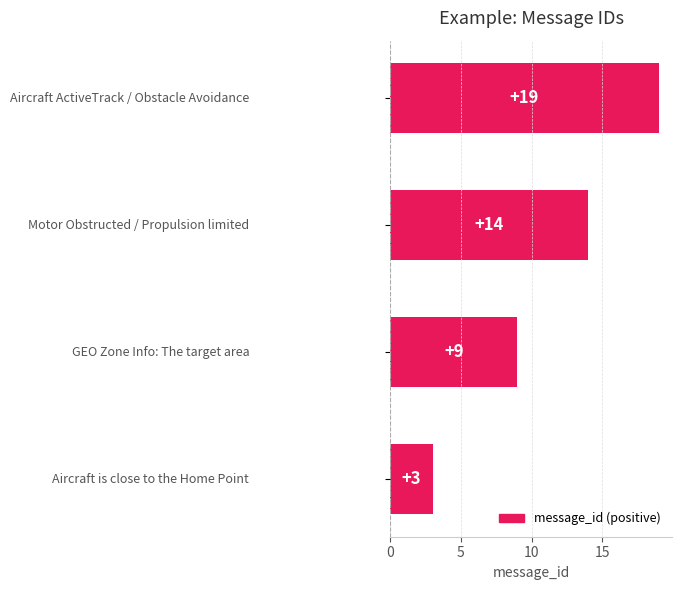

What is the sum of all values?

45